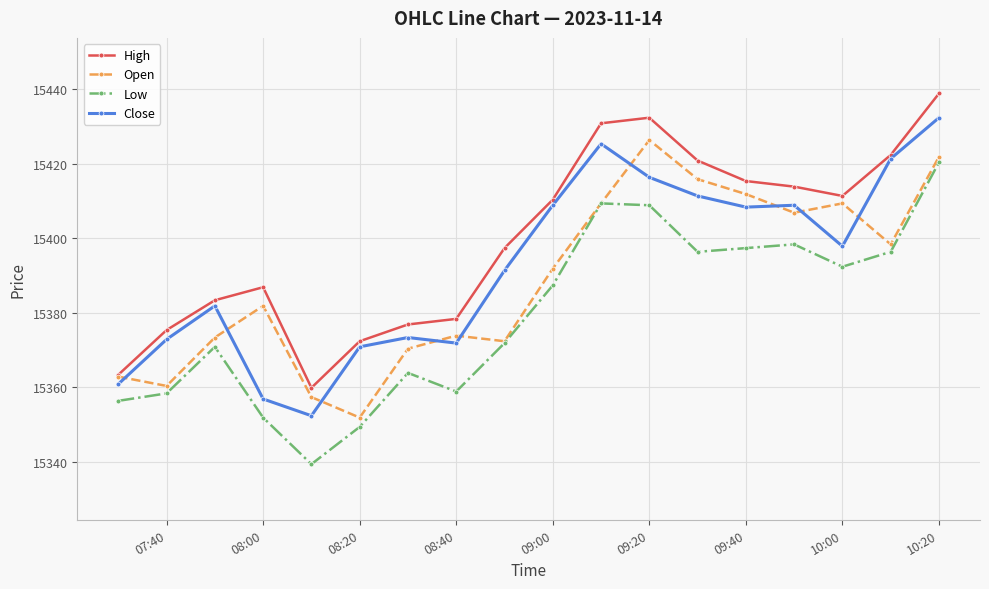

Rank the series by their average value, from highest to lowest.

High, Close, Open, Low